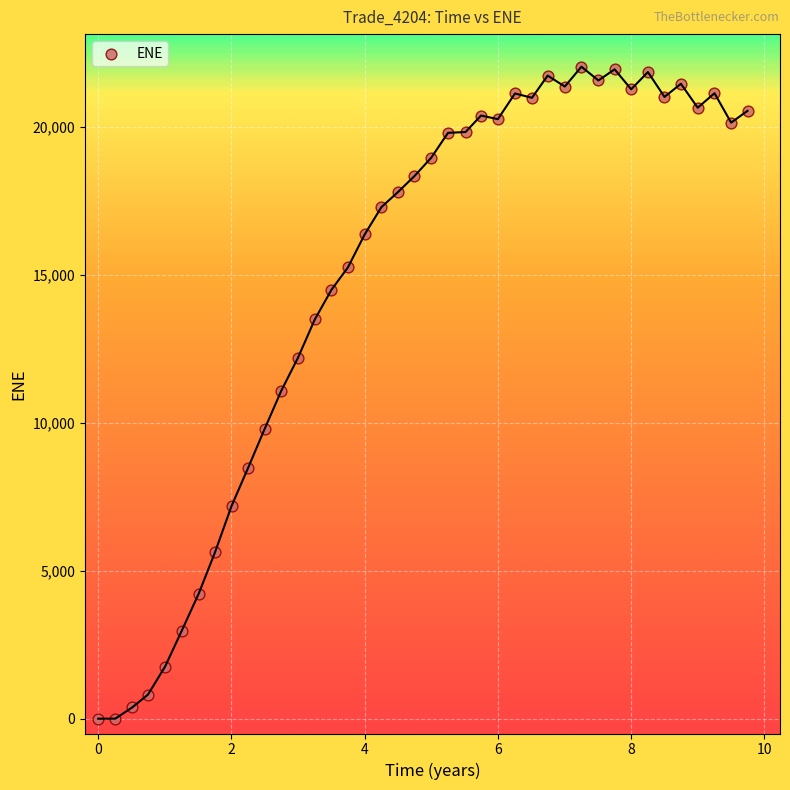

What is the range of X values (max minus min)?

9.7